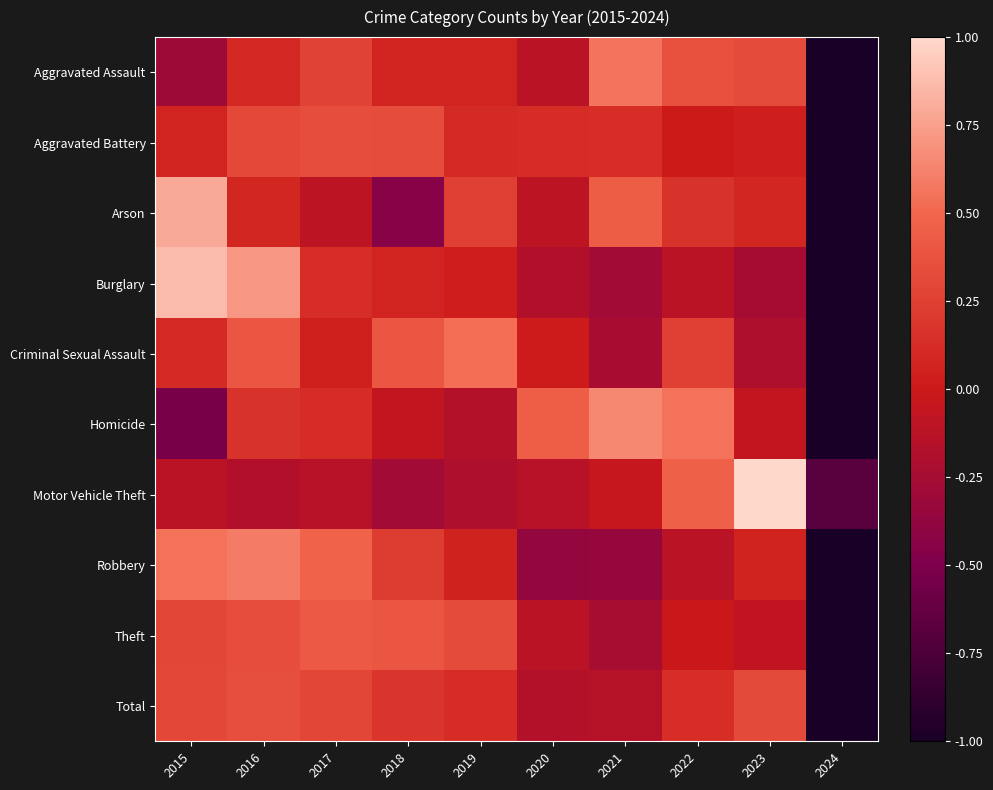

Reading left to right, list all the values displayed in this chart.

Aggravated Assault: 2015=-0.3	2016=0.1	2017=0.3	2018=0.1	2019=0.1	2020=-0.1	2021=0.6	2022=0.4	2023=0.3	2024=-1.0
Aggravated Battery: 2015=0.1	2016=0.3	2017=0.3	2018=0.3	2019=0.1	2020=0.1	2021=0.1	2022=0.0	2023=0.0	2024=-1.0
Arson: 2015=0.8	2016=0.1	2017=-0.1	2018=-0.5	2019=0.3	2020=-0.1	2021=0.4	2022=0.2	2023=0.1	2024=-1.0
Burglary: 2015=0.9	2016=0.7	2017=0.1	2018=0.1	2019=0.0	2020=-0.2	2021=-0.3	2022=-0.1	2023=-0.2	2024=-1.0
Criminal Sexual Assault: 2015=0.1	2016=0.4	2017=0.0	2018=0.4	2019=0.5	2020=0.0	2021=-0.2	2022=0.3	2023=-0.2	2024=-1.0
Homicide: 2015=-0.5	2016=0.2	2017=0.1	2018=-0.1	2019=-0.2	2020=0.5	2021=0.6	2022=0.5	2023=-0.1	2024=-1.0
Motor Vehicle Theft: 2015=-0.1	2016=-0.2	2017=-0.1	2018=-0.3	2019=-0.2	2020=-0.1	2021=-0.0	2022=0.5	2023=1.0	2024=-0.7
Robbery: 2015=0.6	2016=0.6	2017=0.5	2018=0.2	2019=0.1	2020=-0.4	2021=-0.4	2022=-0.1	2023=0.1	2024=-1.0
Theft: 2015=0.3	2016=0.3	2017=0.4	2018=0.4	2019=0.3	2020=-0.1	2021=-0.2	2022=-0.0	2023=-0.1	2024=-1.0
Total: 2015=0.3	2016=0.4	2017=0.3	2018=0.2	2019=0.1	2020=-0.2	2021=-0.1	2022=0.1	2023=0.3	2024=-1.0